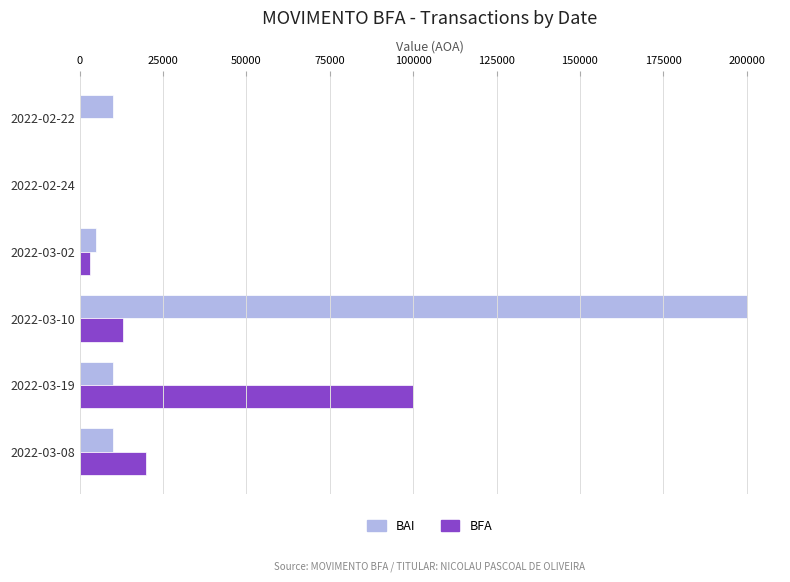

Which series changed the most between 2022-03-19 and 2022-02-24?

BFA